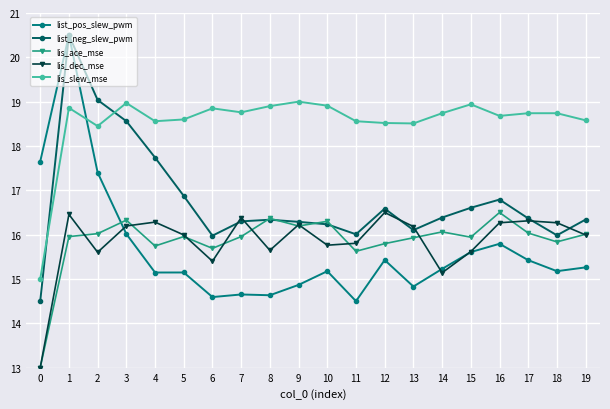

How many data points does each series have?

20